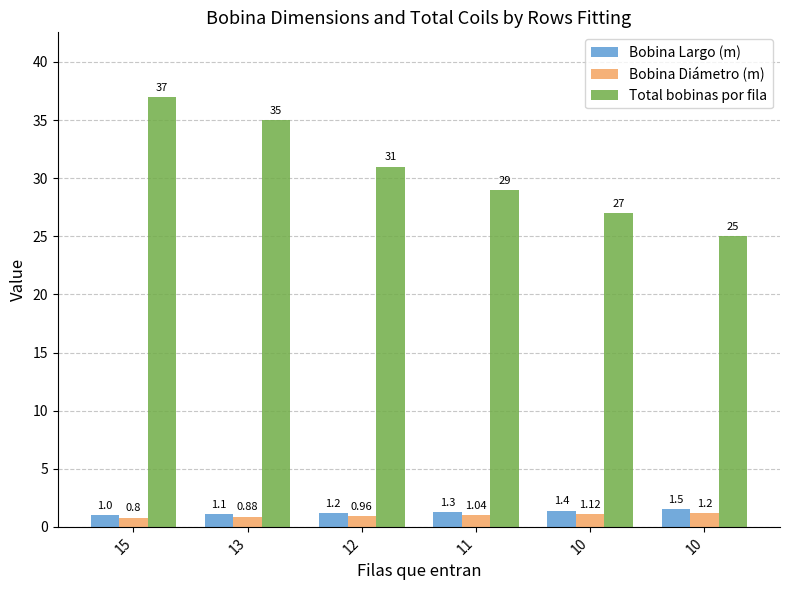

What is the value of the Total bobinas por fila bar at the 3rd from the left?

31.0